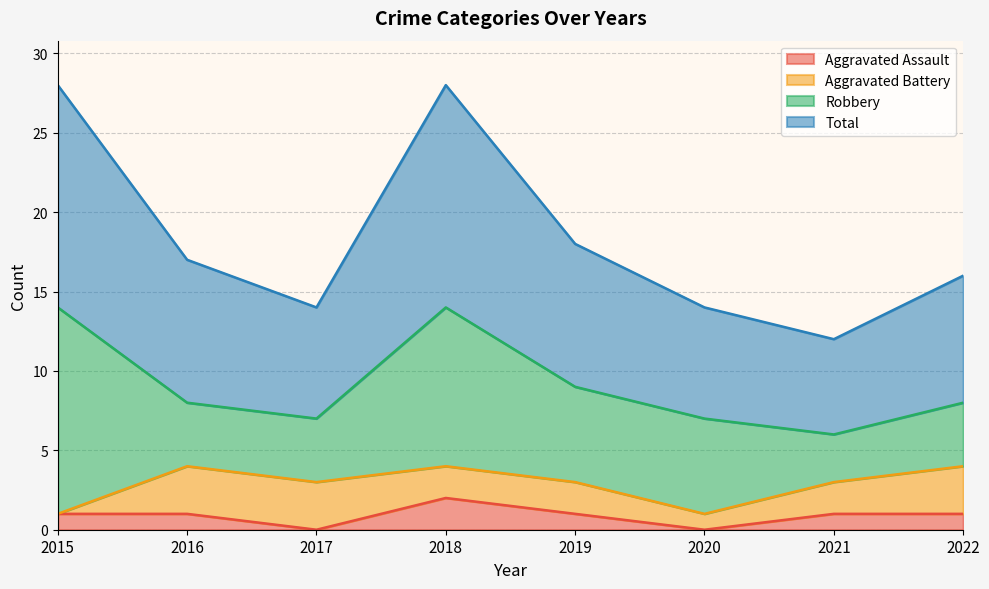

How many categories are shown in the chart?

8